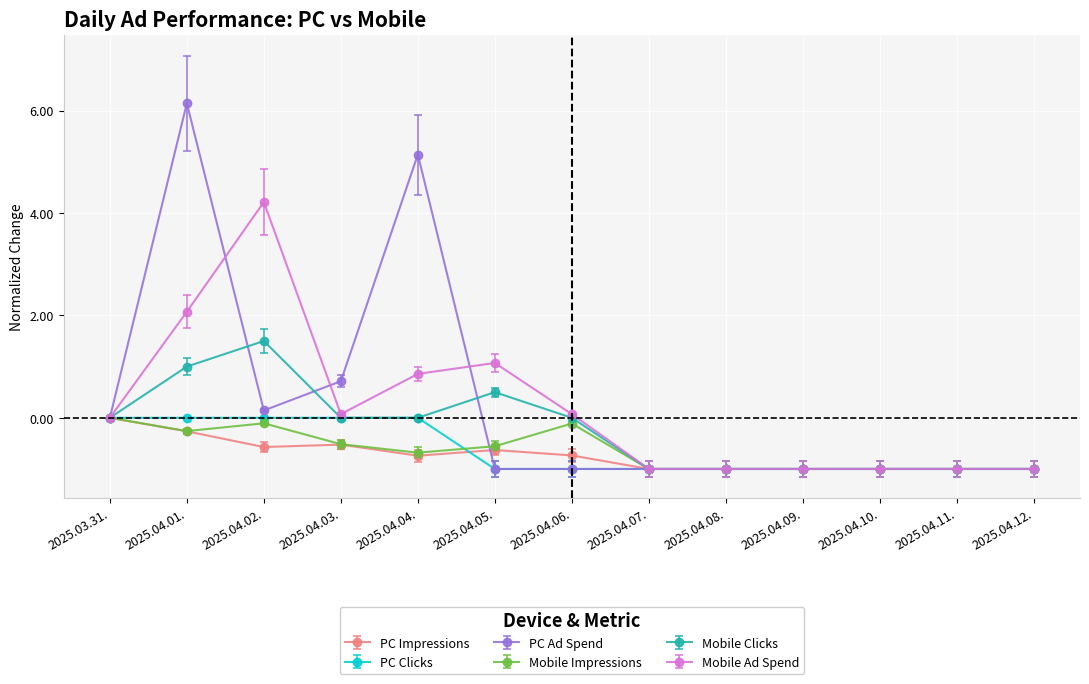

How many data points does each series have?

13